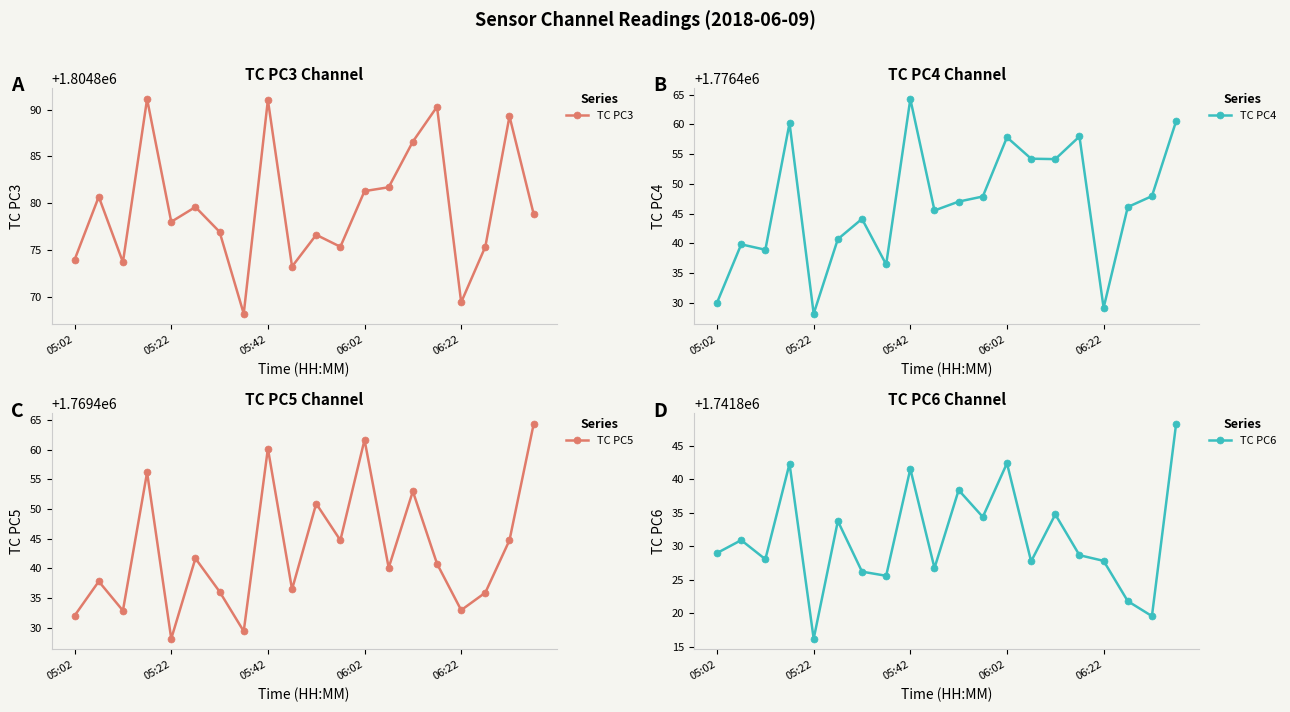

True or false: TC PC3 has more than 0 points higher than both neighbors.

True